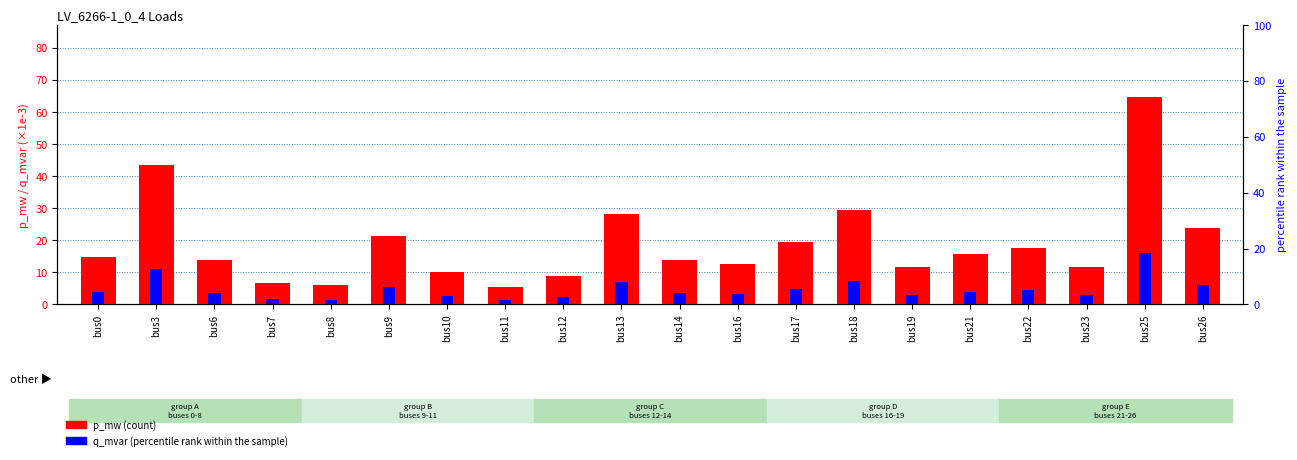

What is the total value across all series at bus9?

26.6